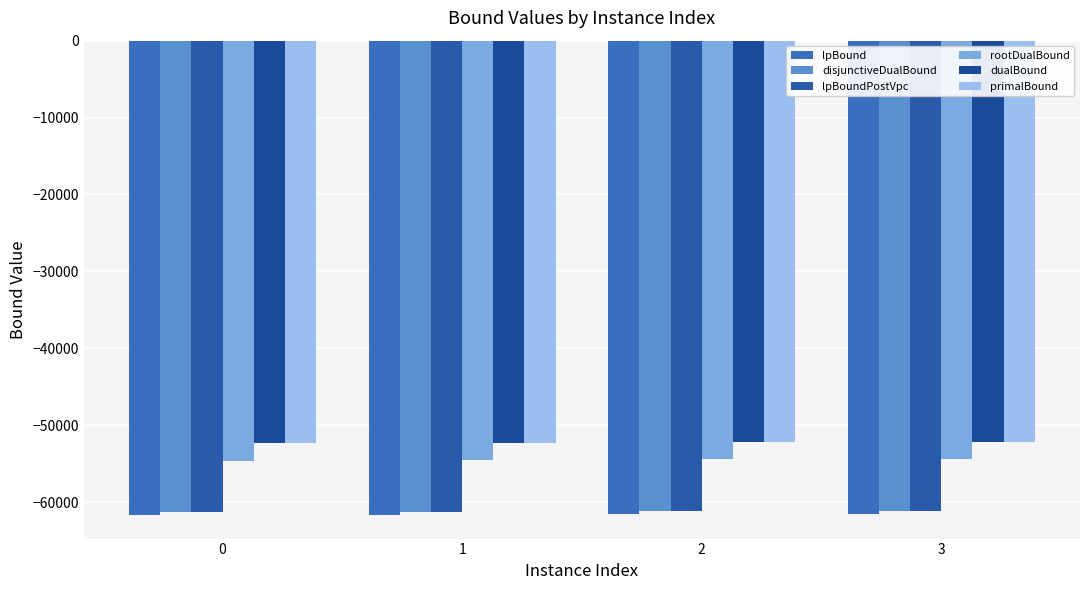

What is the value of the dualBound bar at the 1st from the left?

-52301.0